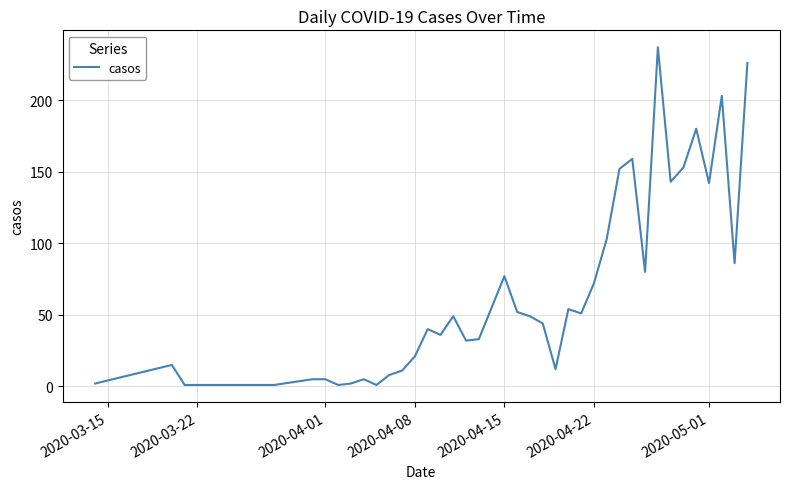

What is the maximum value shown in the chart?

237